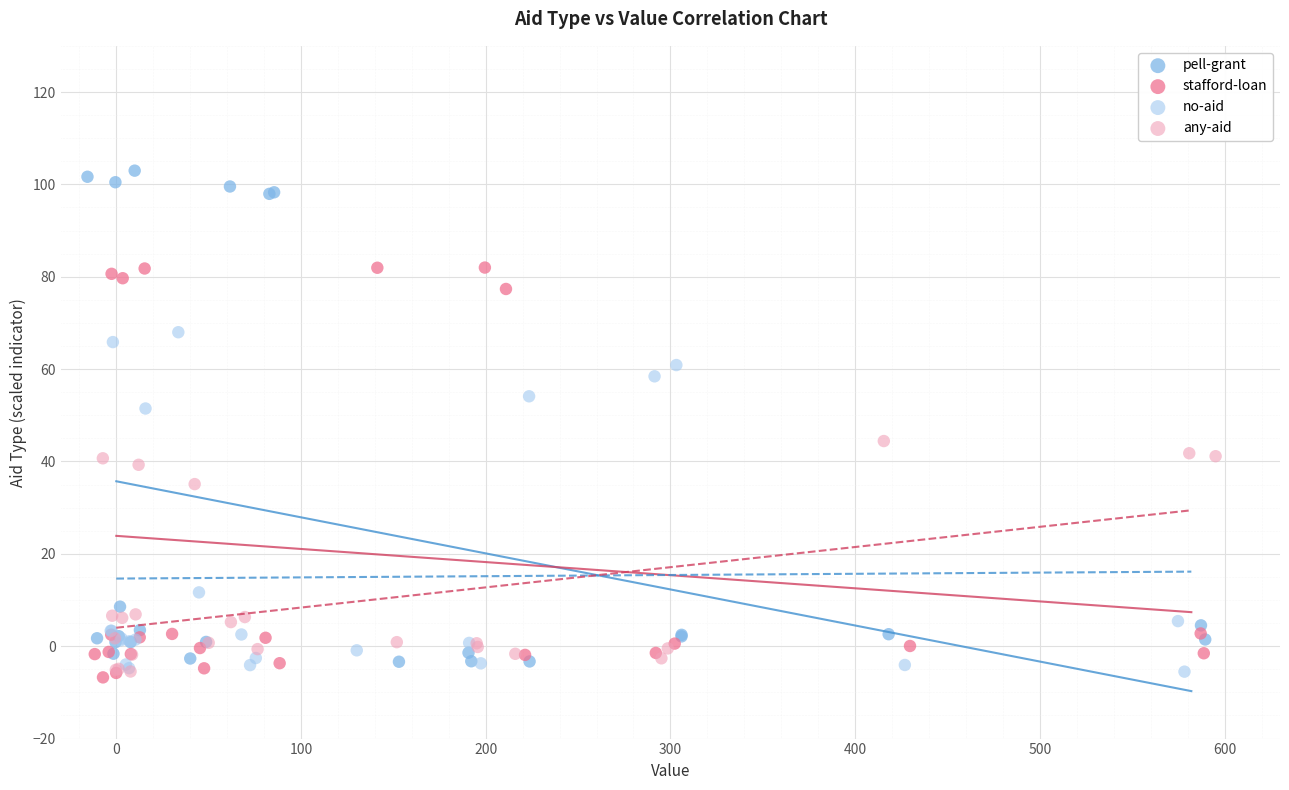

Which series contains the highest Y value?

pell-grant